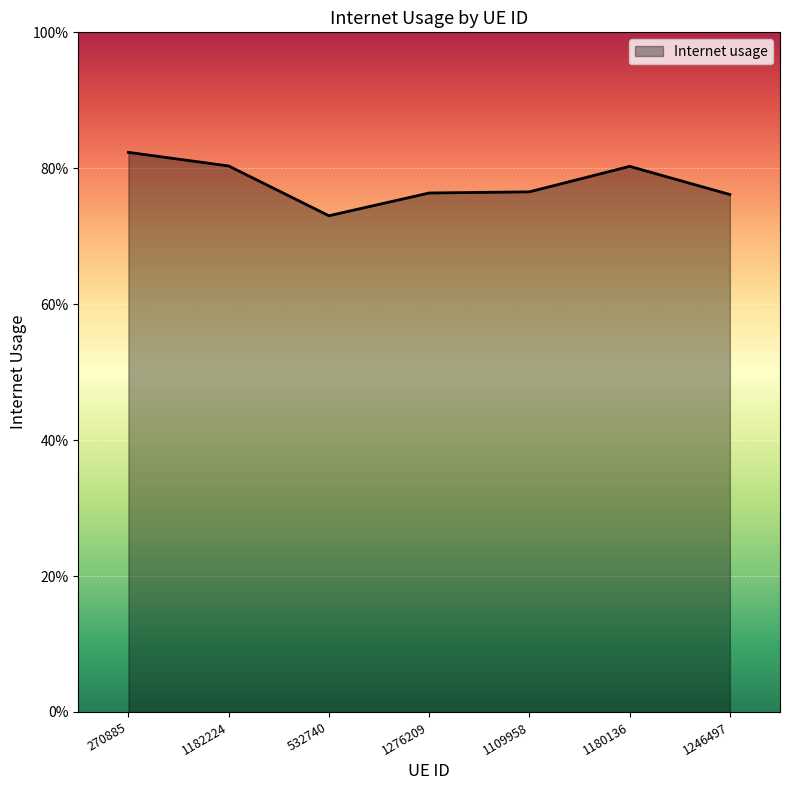

What is the label of the 7th point from the left?

1246497